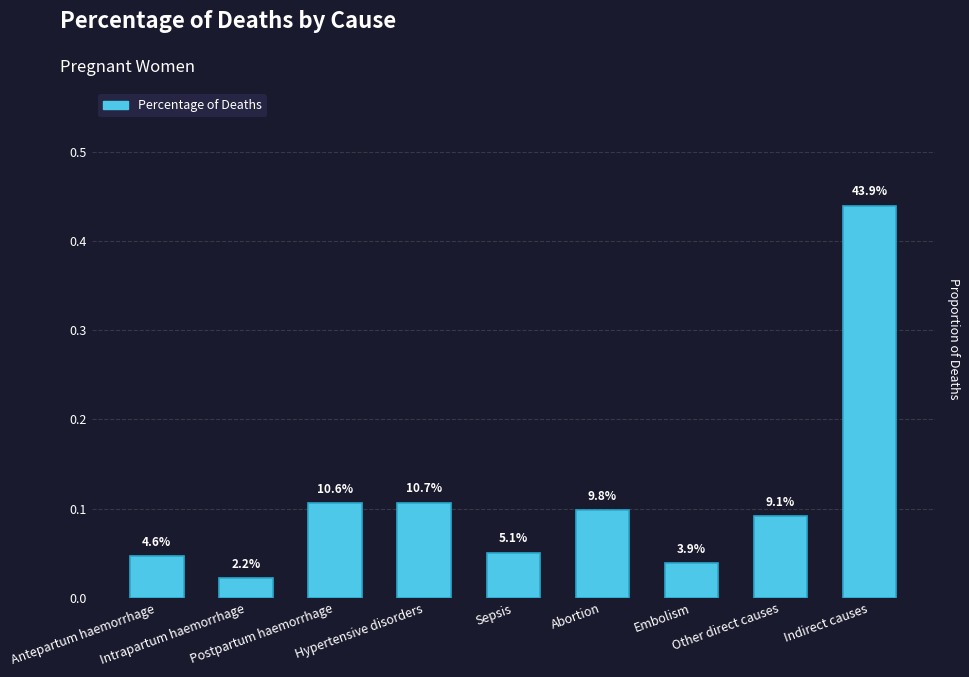

Does the chart contain any negative values?

No